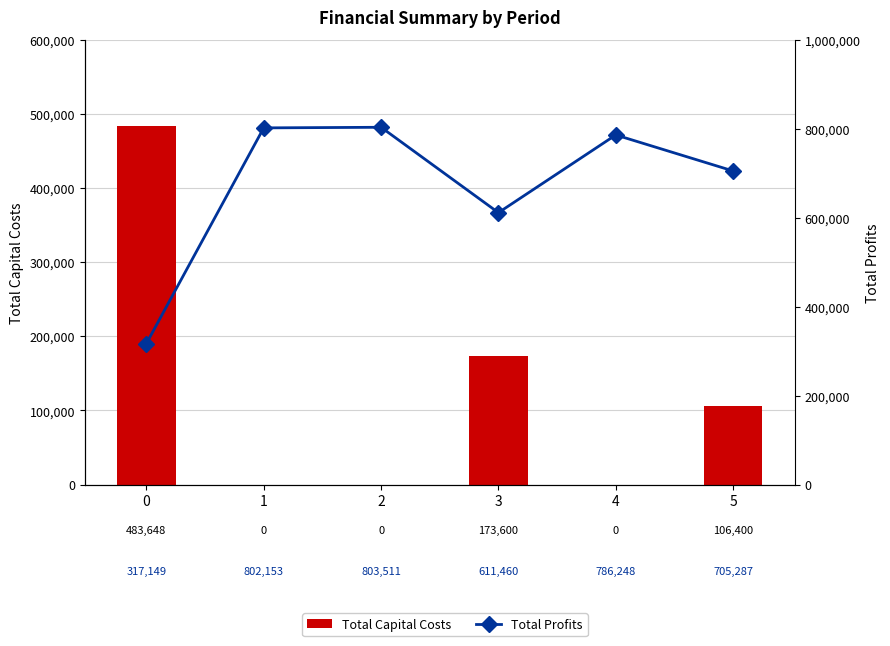

What is the total value across all series at 4?

786249.0